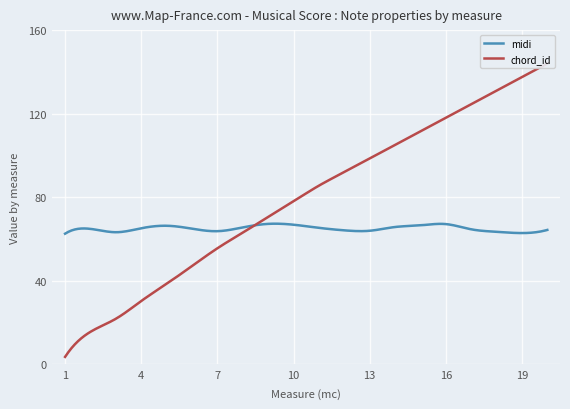

Reading left to right, transcribe all the data shown in this chart.

midi: 1=62.5	2=64.8	3=63.2	4=65.1	5=66.3	6=64.9	7=63.7	8=65.5	9=67.2	10=66.8	11=65.3	12=64.1	13=63.9	14=65.7	15=66.5	16=67.1	17=64.6	18=63.4	19=62.8	20=64.3
chord_id_mean: 1=3.5	2=15.5	3=21.8	4=30.2	5=38.5	6=47.0	7=55.5	8=63.0	9=70.5	10=78.0	11=85.5	12=92.0	13=98.5	14=105.0	15=111.5	16=118.0	17=124.5	18=131.0	19=137.5	20=144.0